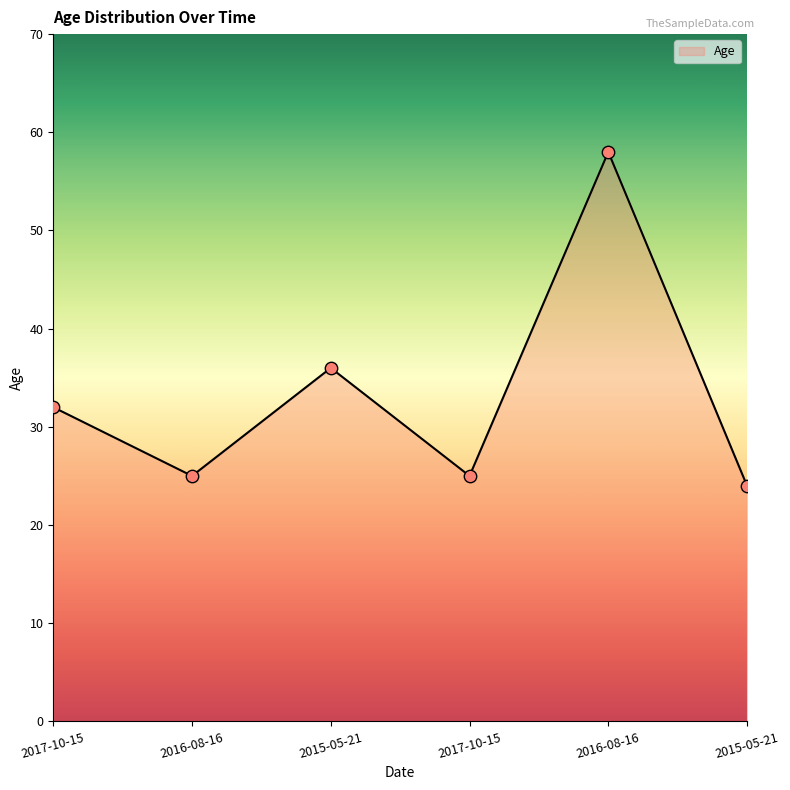

What is the ratio of the value at 2017-10-15 to the value at 2015-05-21?

0.9